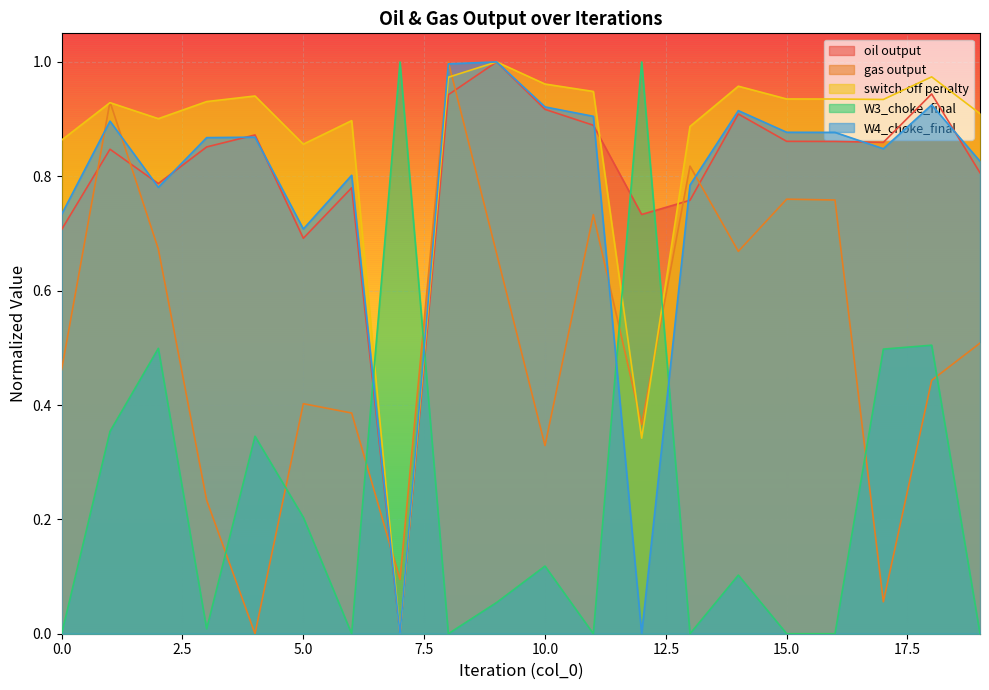

Does the chart display data point markers on the line(s)?

No